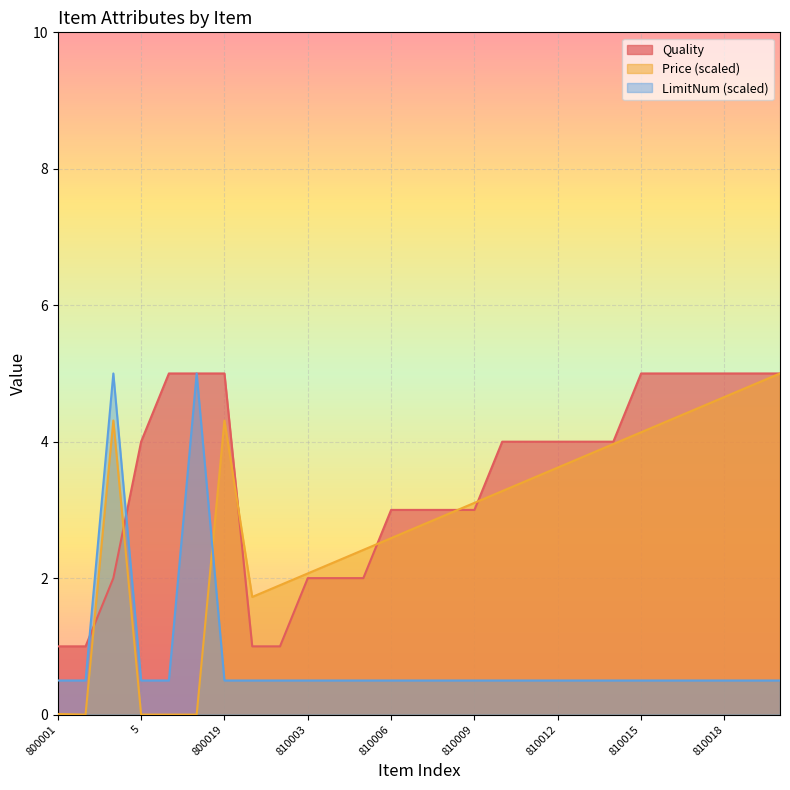

What is the label of the 20th point from the left?

810013